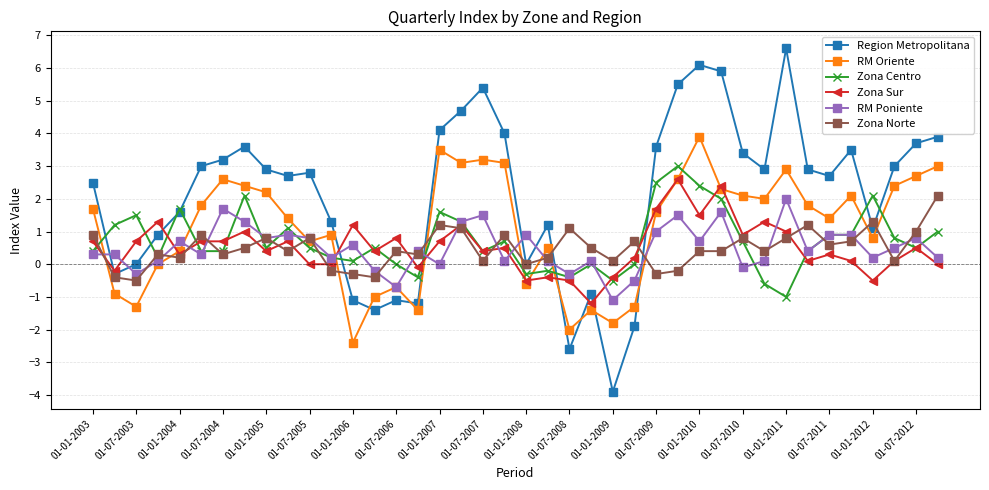

At how many categories does at least one series exceed 5?

5